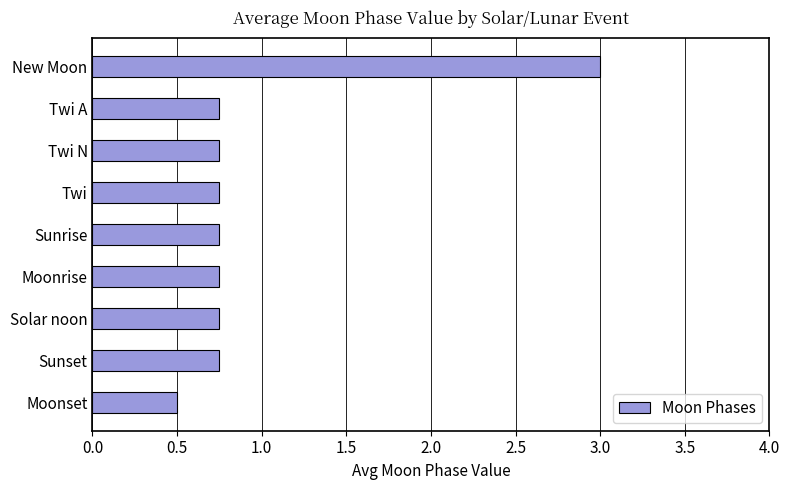

What is the sum of all values?

8.8